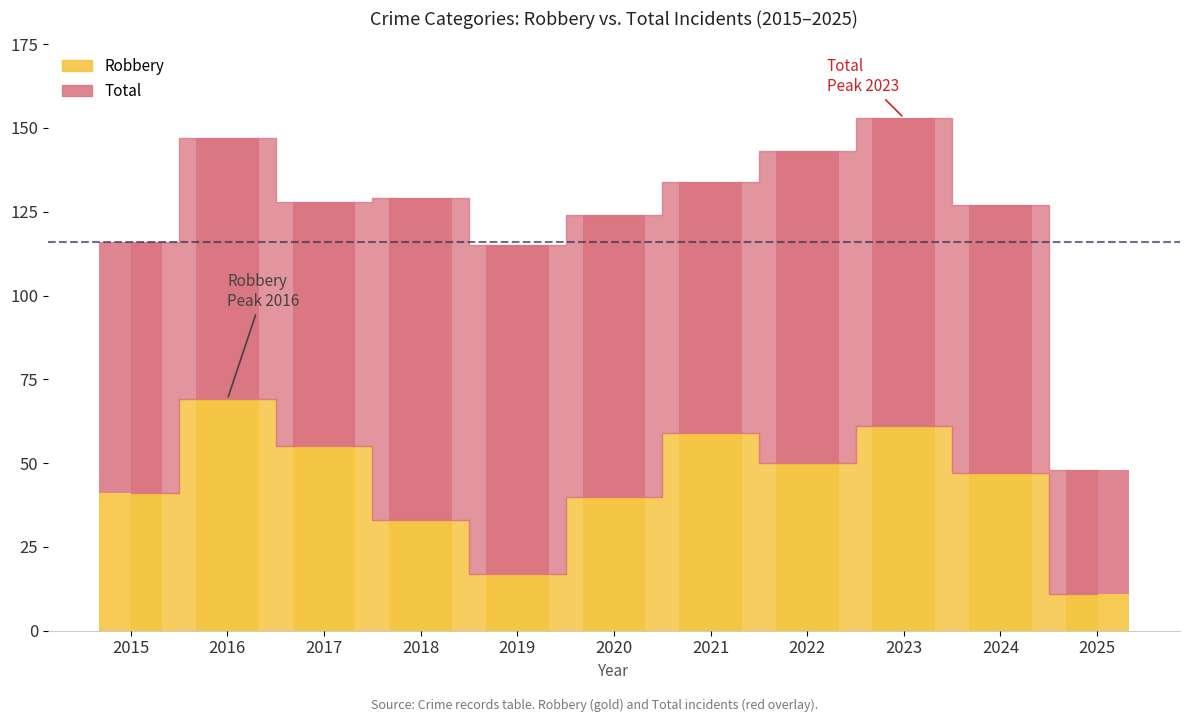

How many data points does each series have?

11